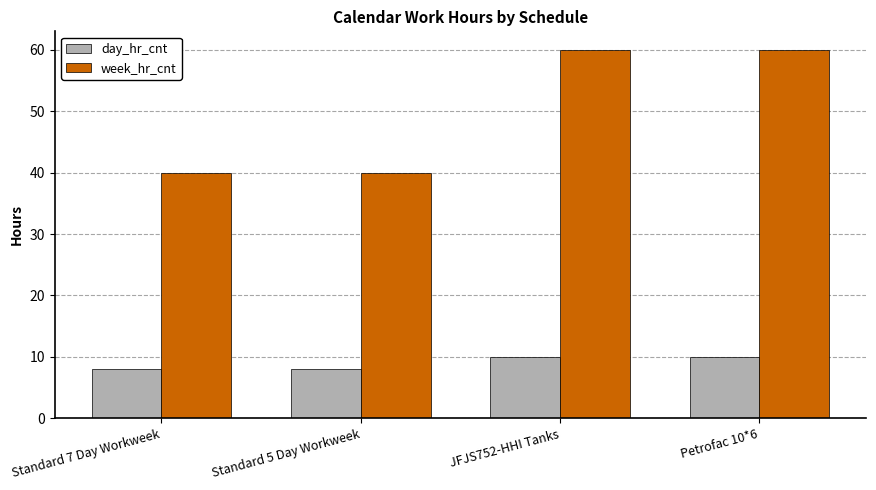

What is the label of the 4th bar from the right?

Standard 7 Day Workweek